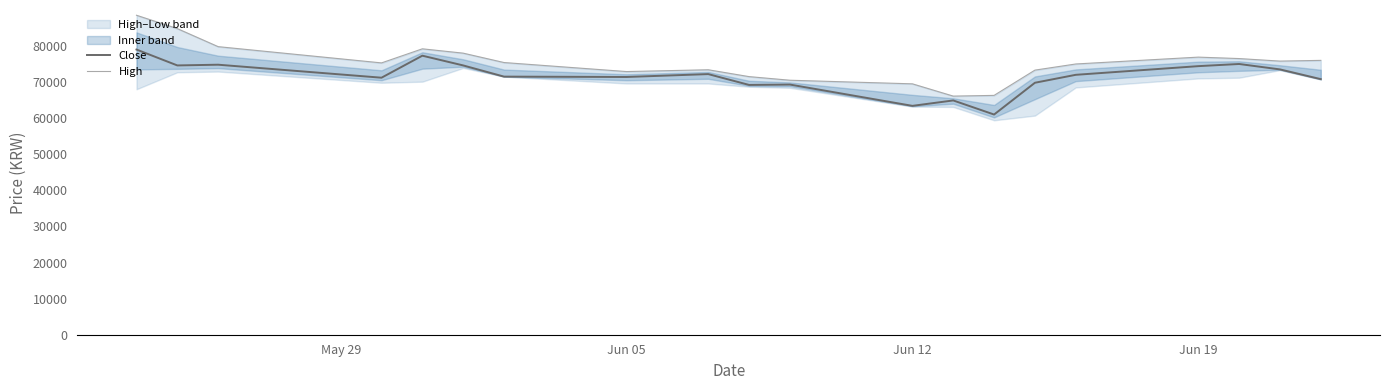

What is the lowest value of the Close series?

61000